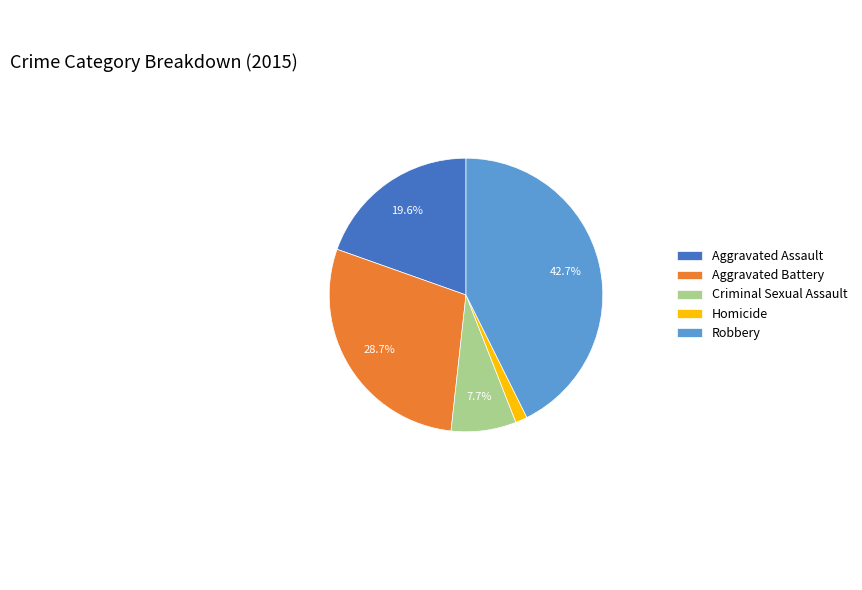

True or false: Robbery accounts for 43% of the total.

True